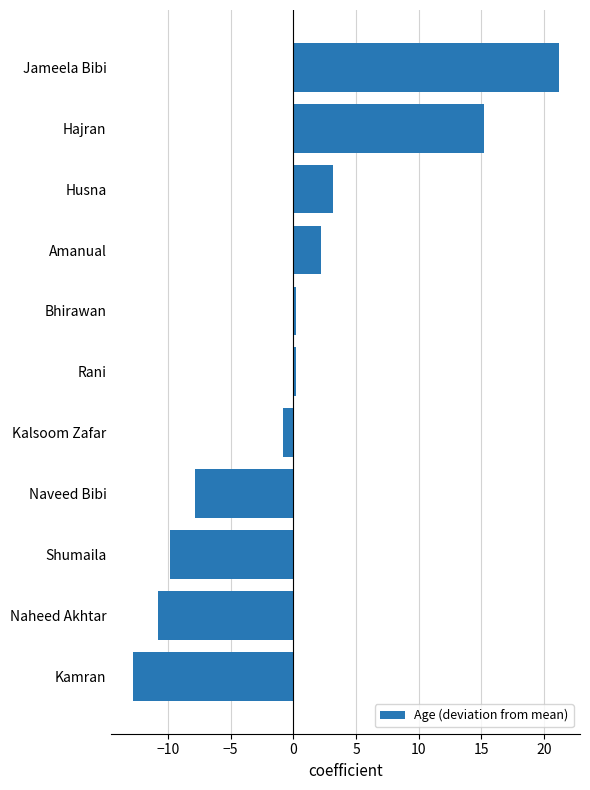

What is the difference between the second highest and second lowest values?

26.0